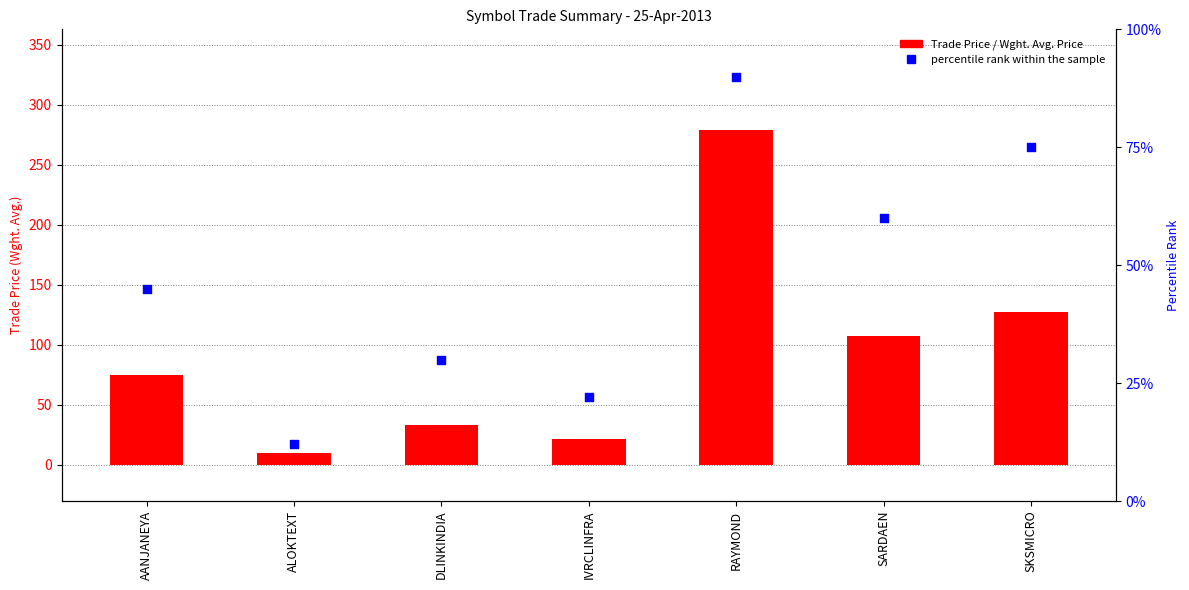

Which series reaches the maximum Y coordinate?

Trade Price / Wght. Avg. Price